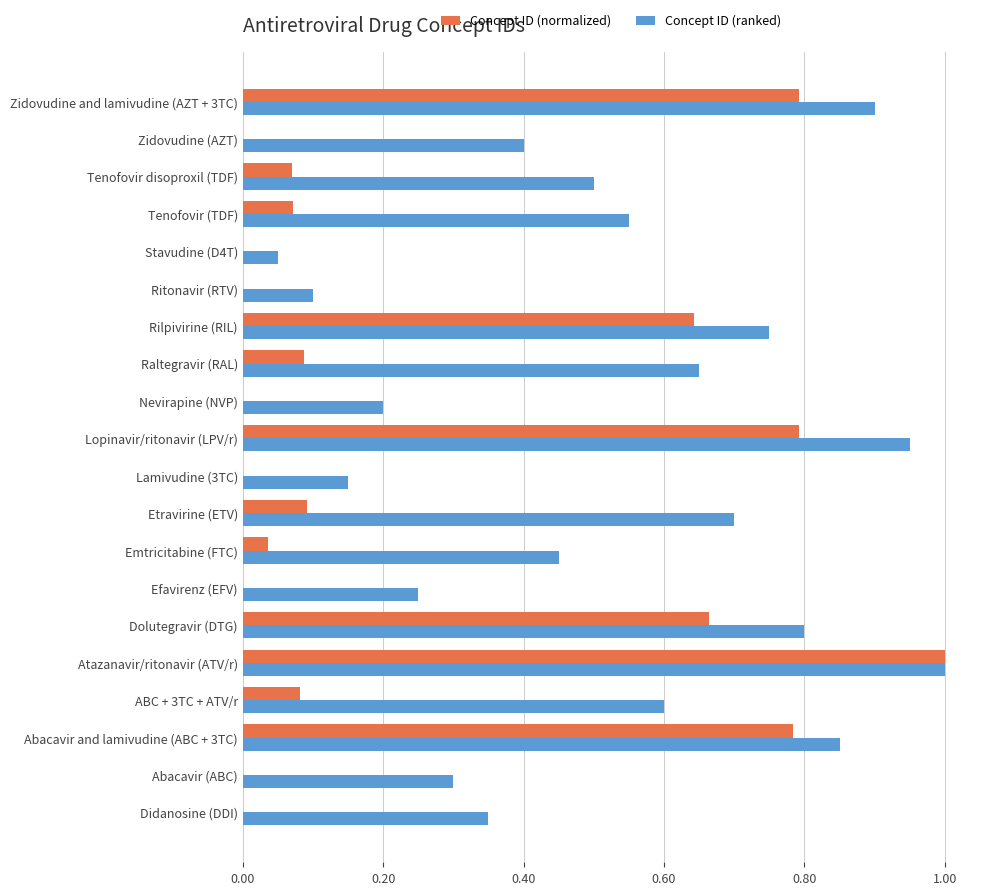

Which series changed the most between Didanosine (DDI) and Emtricitabine (FTC)?

Concept ID (ranked)